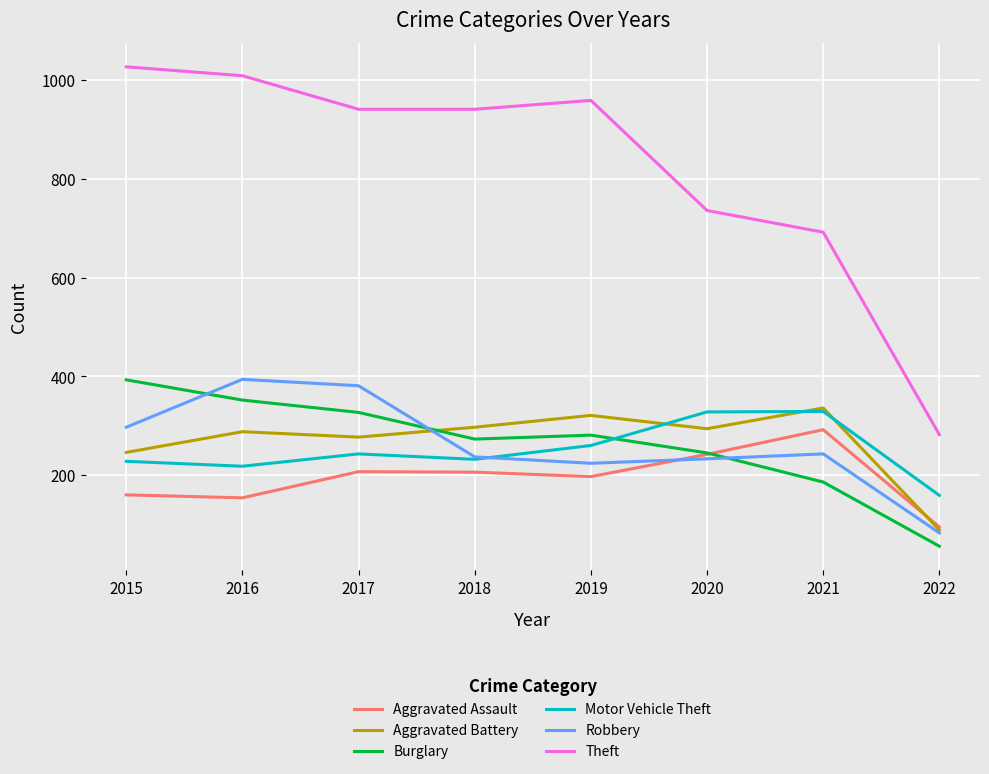

Which series has the largest total across all categories?

Theft